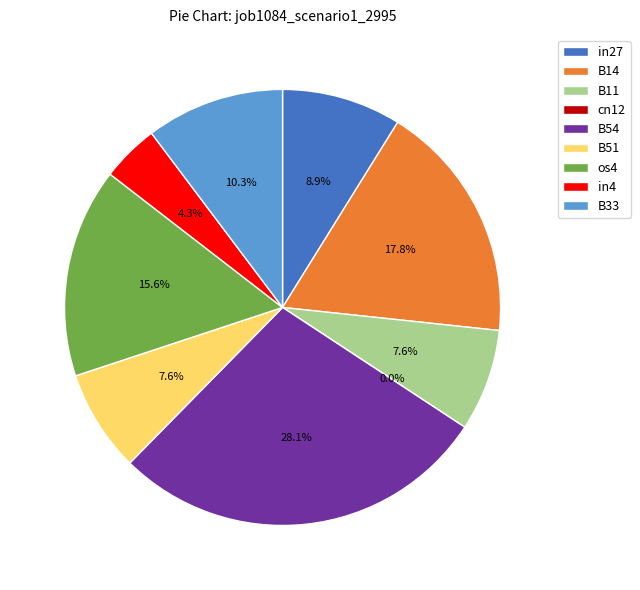

To the nearest percent, what portion does B14 represent?

18%